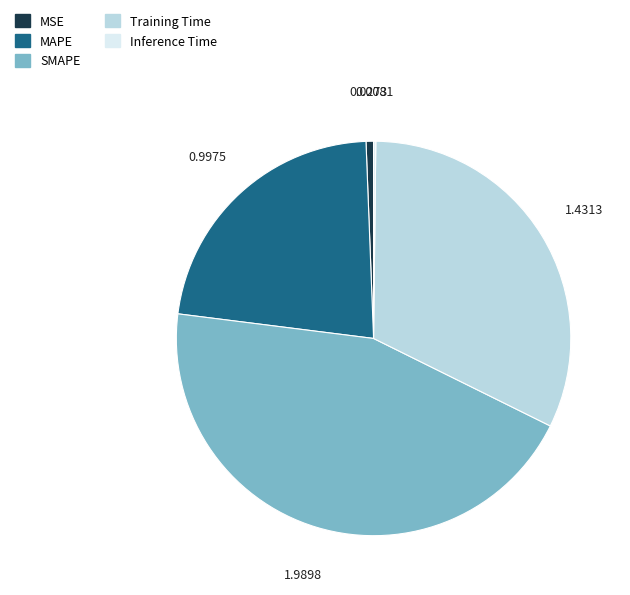

Which has a higher value, MSE or MAPE?

MAPE